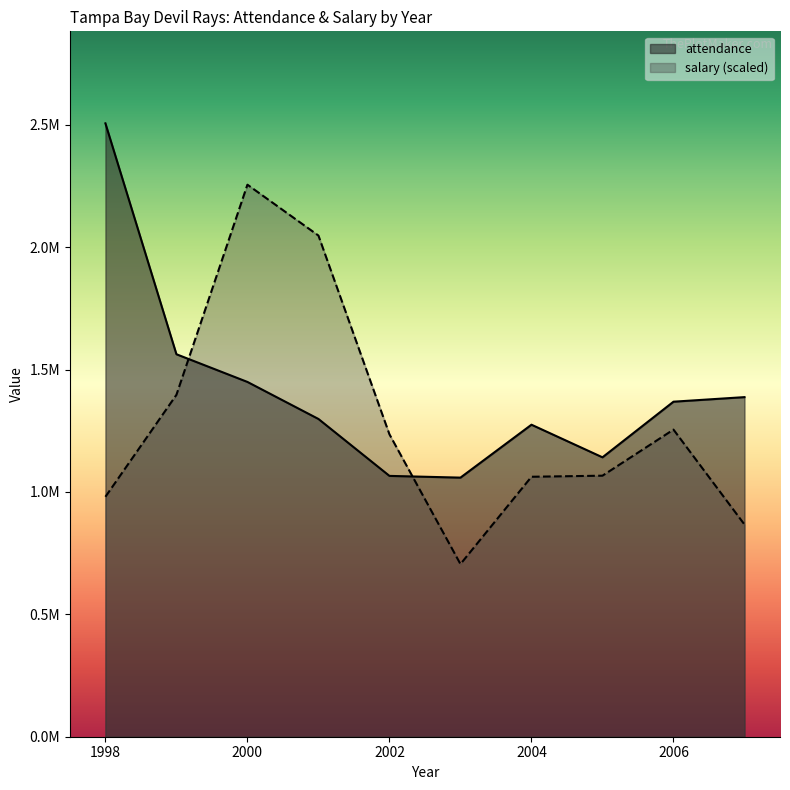

Where is the first local minimum for attendance?

2003